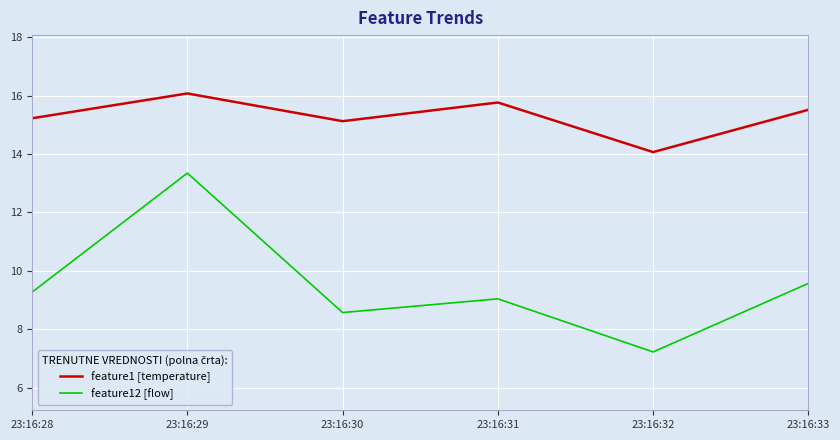

At which label is feature12 [flow] closest to 10?

23:16:33